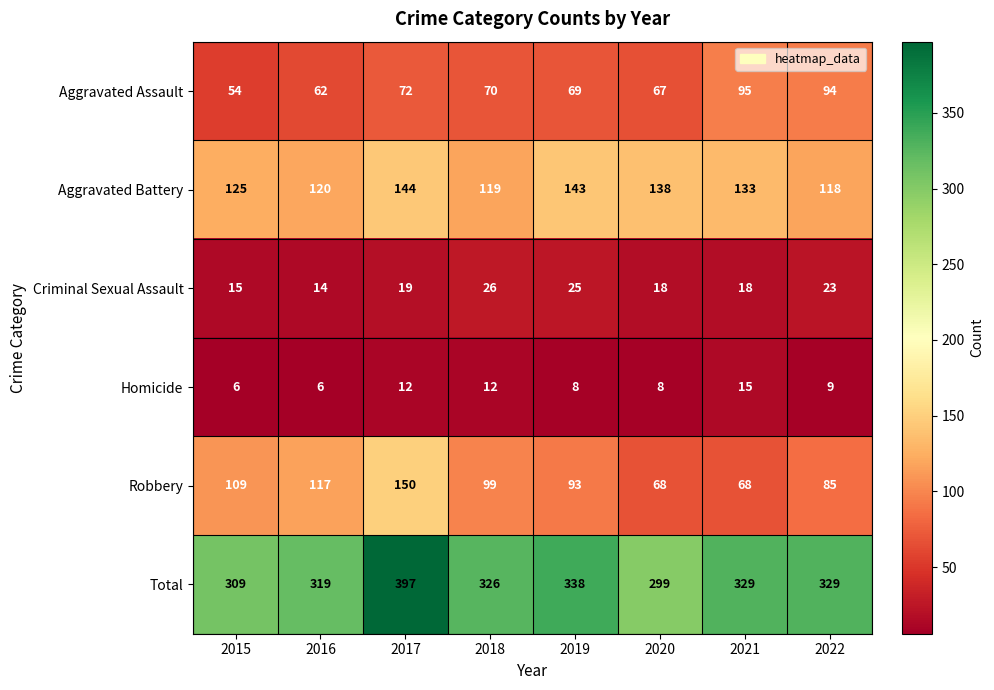

Read the Aggravated Assault value at 2022.

94